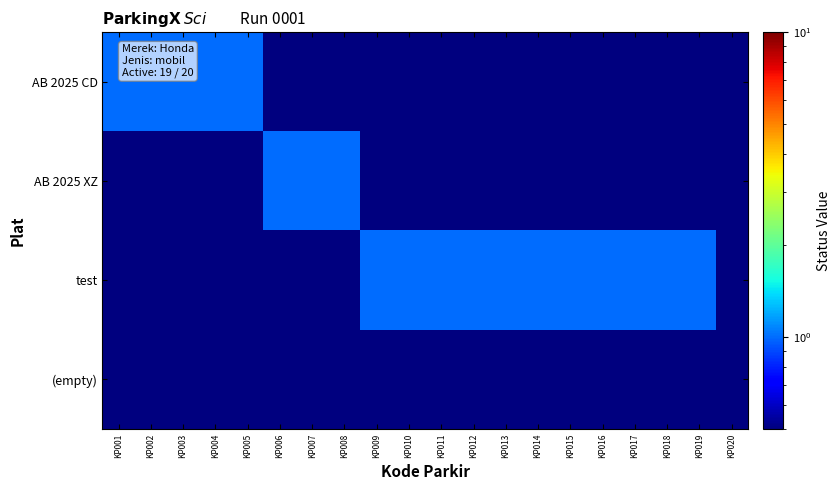

Which series changed the most between KP012 and KP020?

test